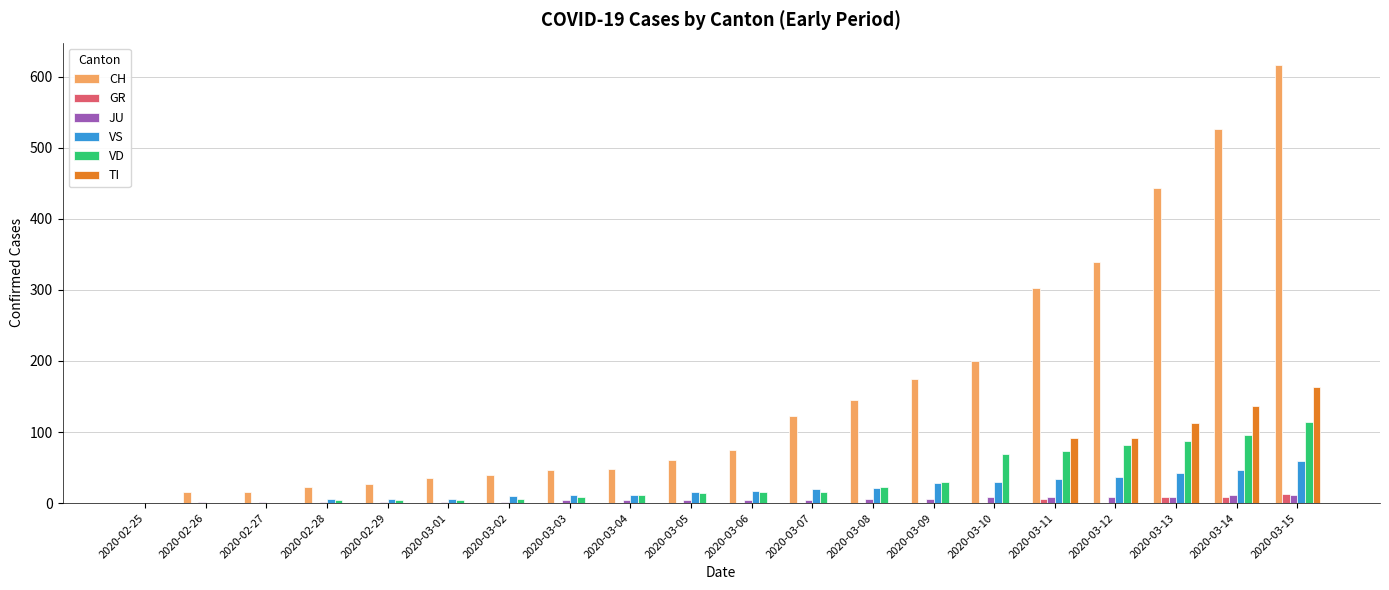

The value of CH at 2020-03-06 is 33. True or false?

False